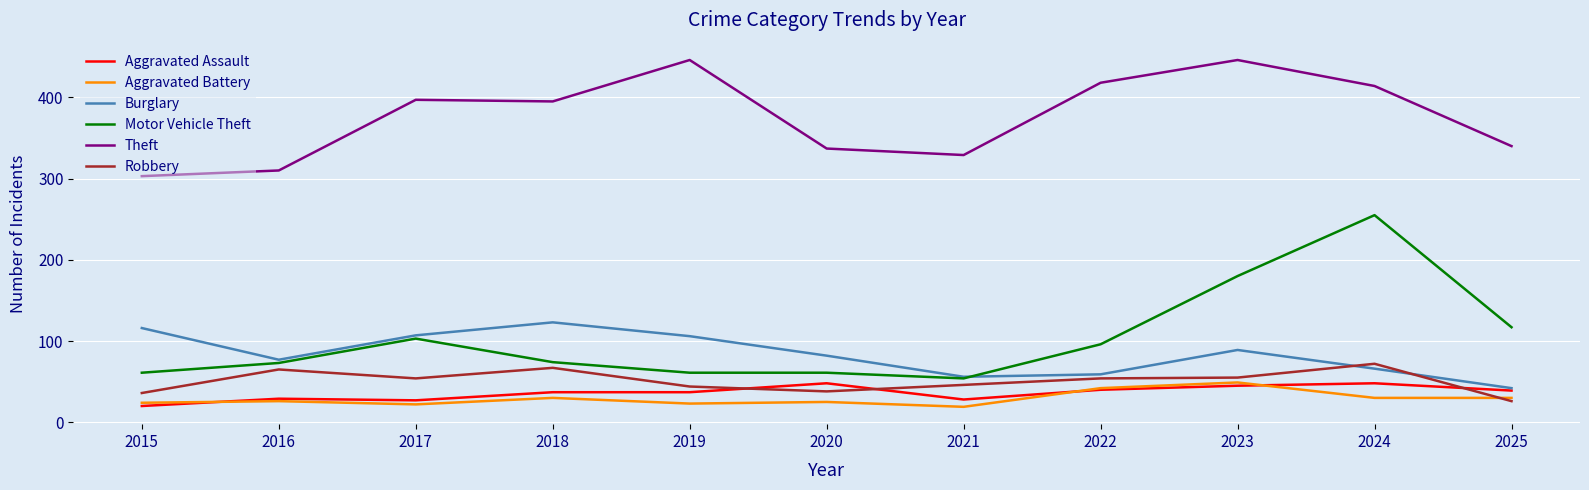

What is the sum of the Aggravated Battery values at 2020 and 2015?

49